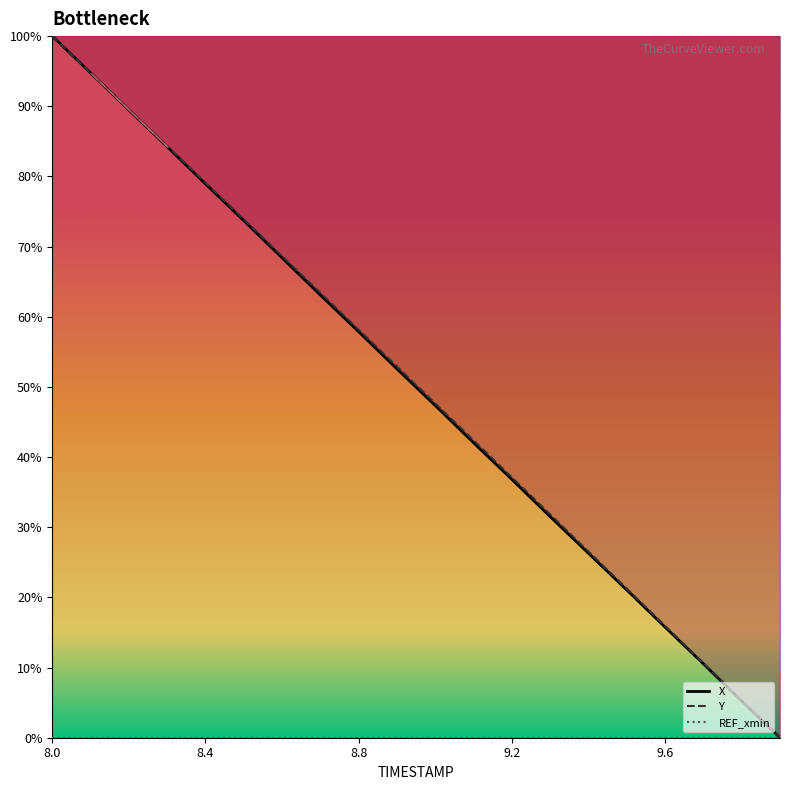

At which category is the sum across all series the highest?

8.0